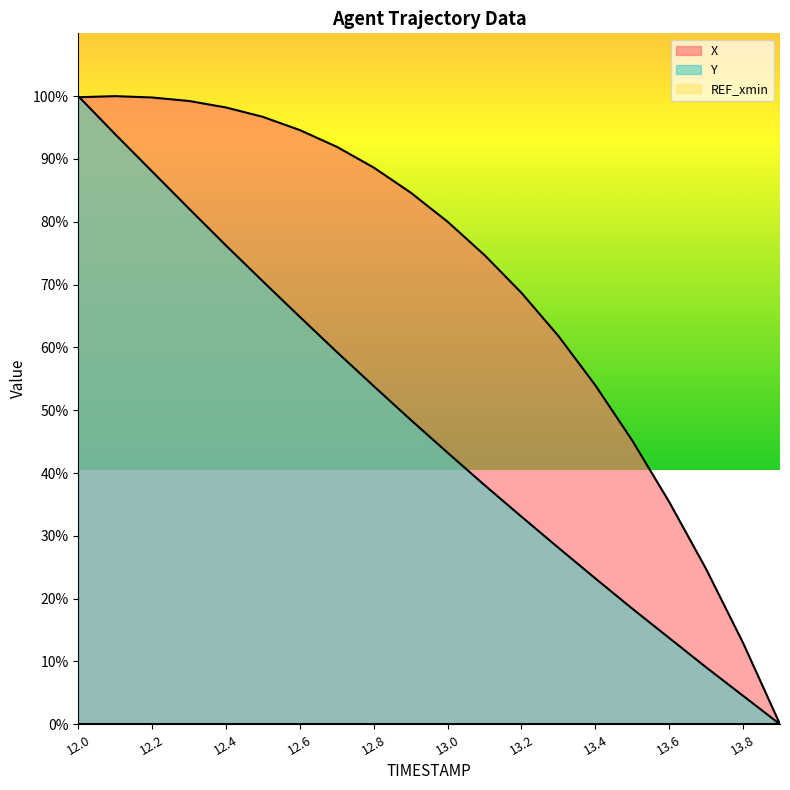

Count the number of categories in the chart.

20